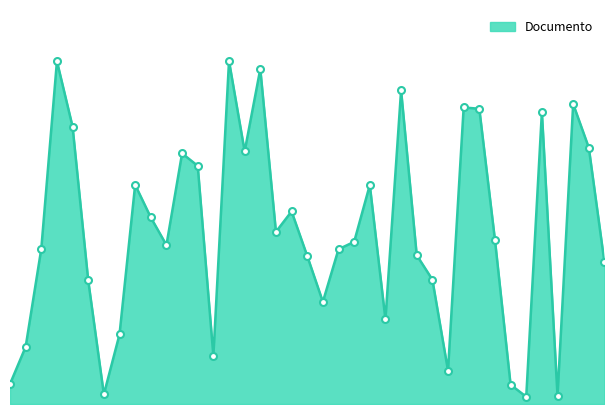

Does the chart have visible grid lines?

No